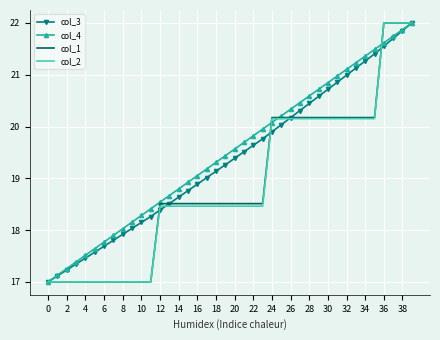

What is the greatest value displayed?

22.0